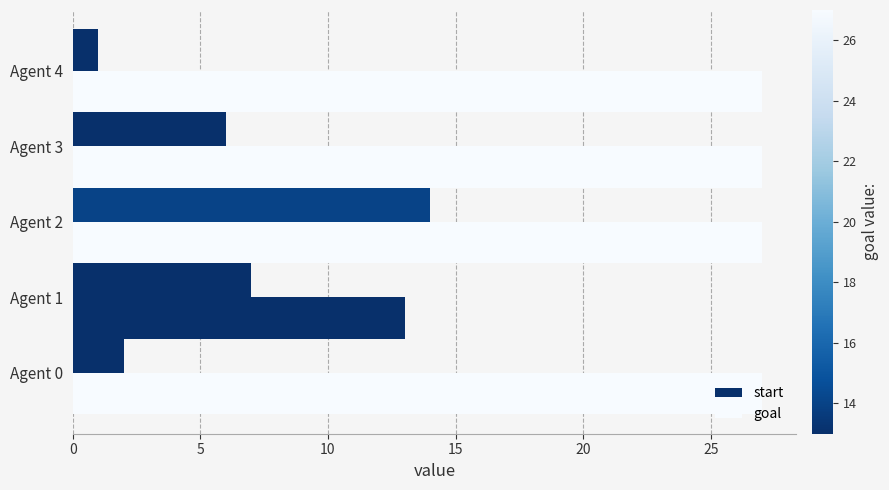

What is the greatest value displayed?

27